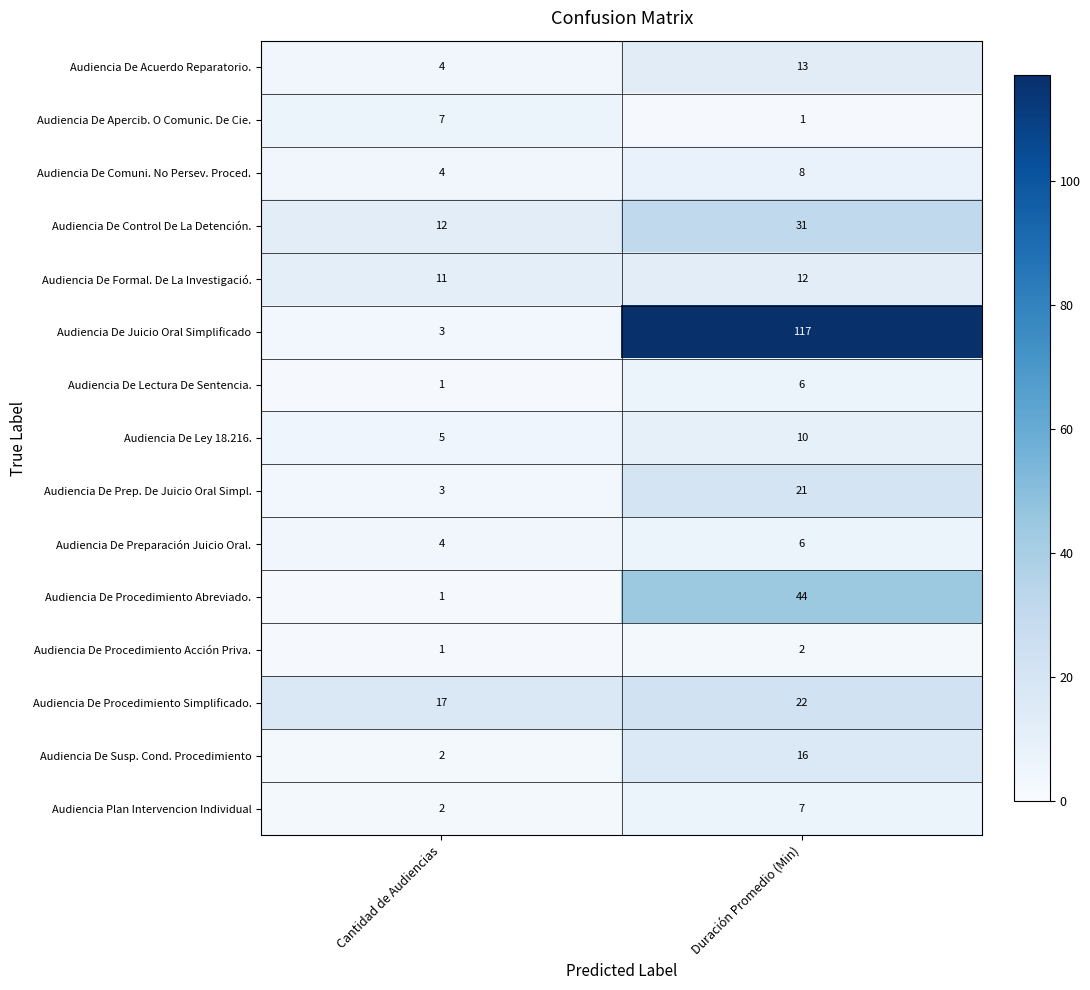

The value of Audiencia De Juicio Oral Simplificado at Duración Promedio (Min) is 117. True or false?

True